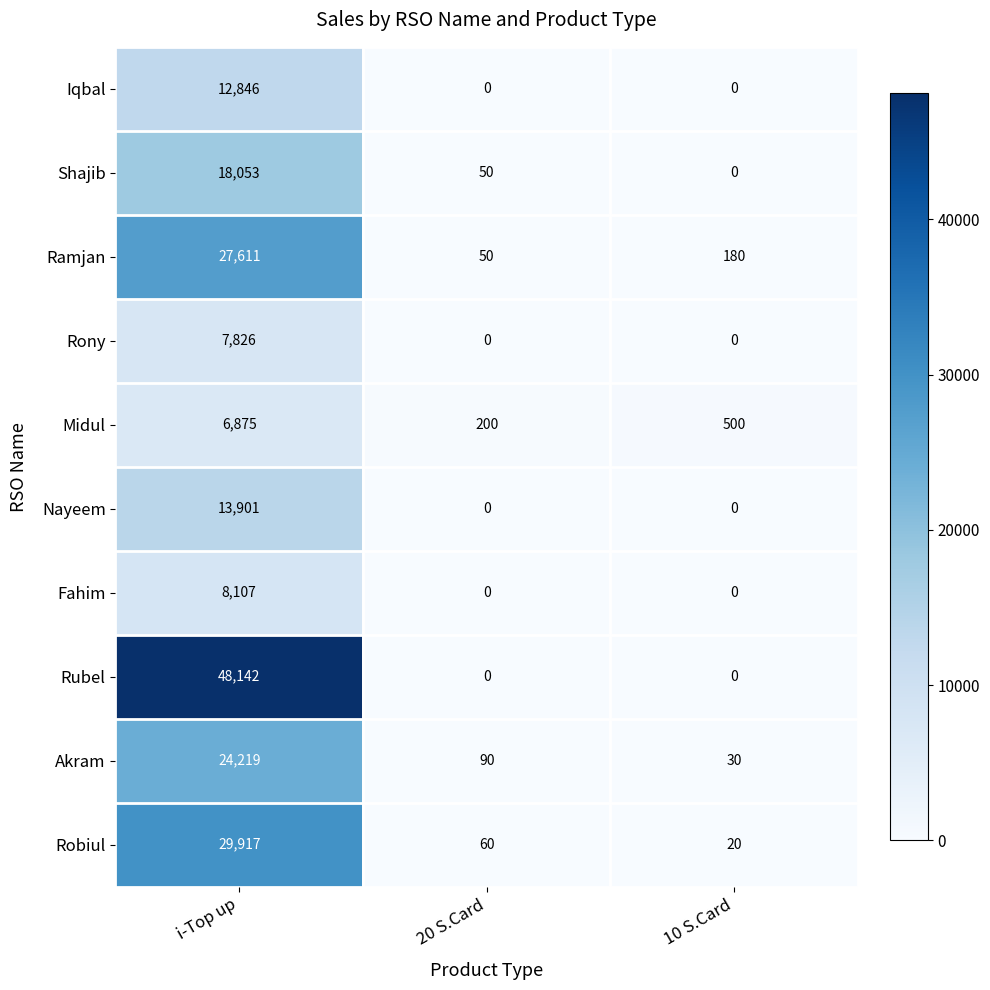

Is it true that Fahim equals 0 at 20 S.Card?

True